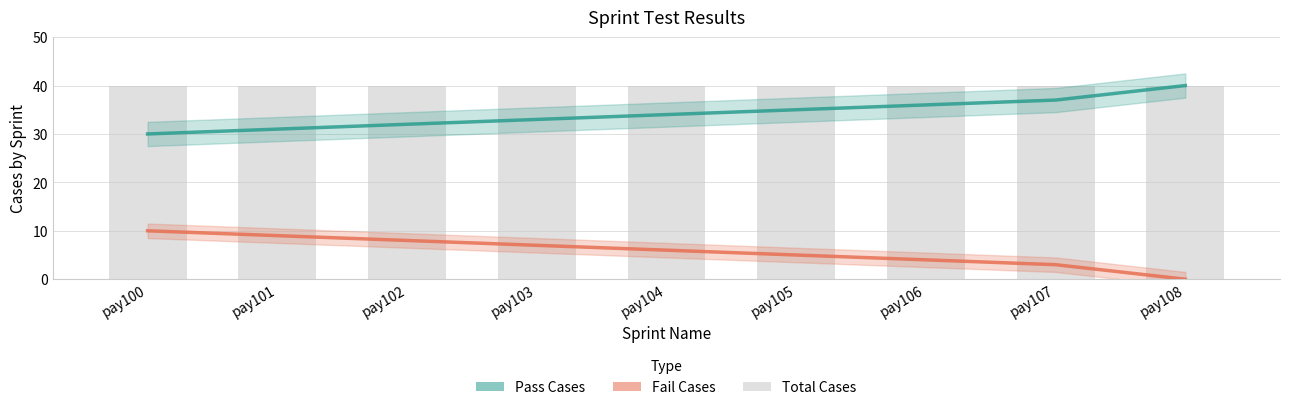

What is the lowest value of the Pass Cases series?

30